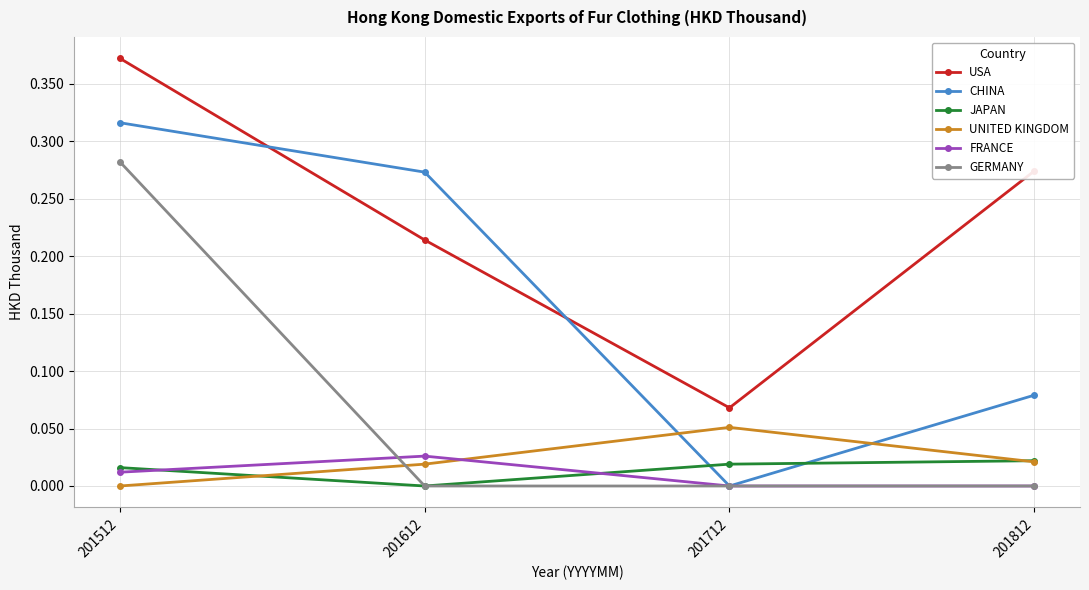

Where is the first local minimum for USA?

201712